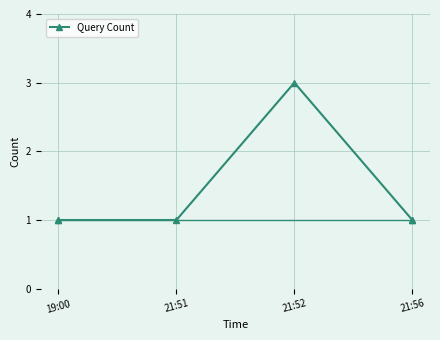

Reading right to left, what are all the values shown in this chart?

21:56=1	21:52=3	21:51=1	19:00=1